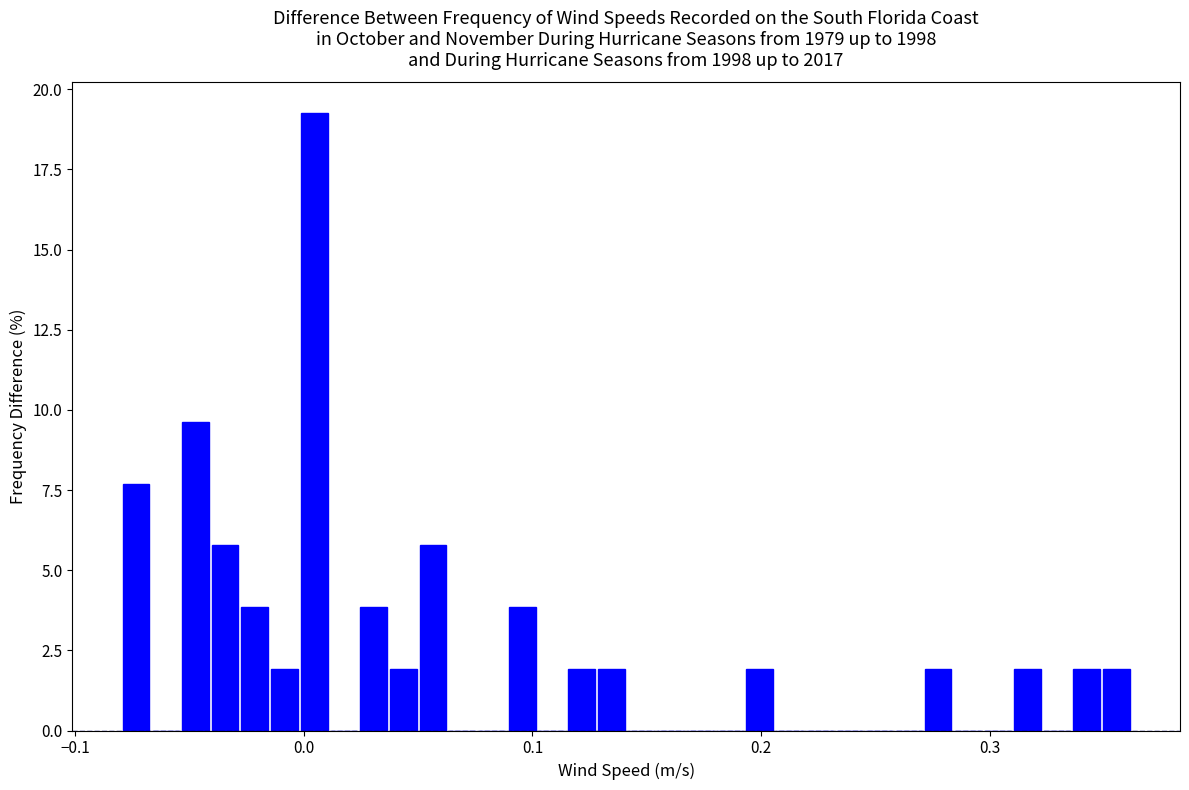

Read against the x-axis, roughly where is the centre of the tallest bar?

0.00